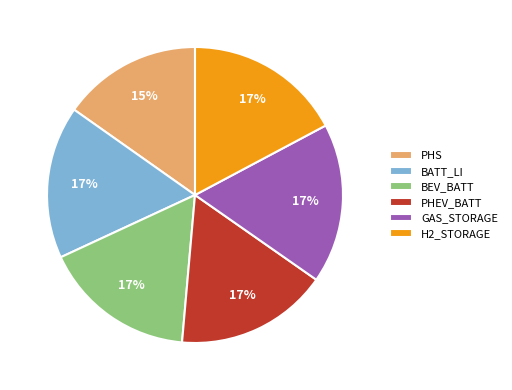

Which category has the smallest portion of the pie?

PHS